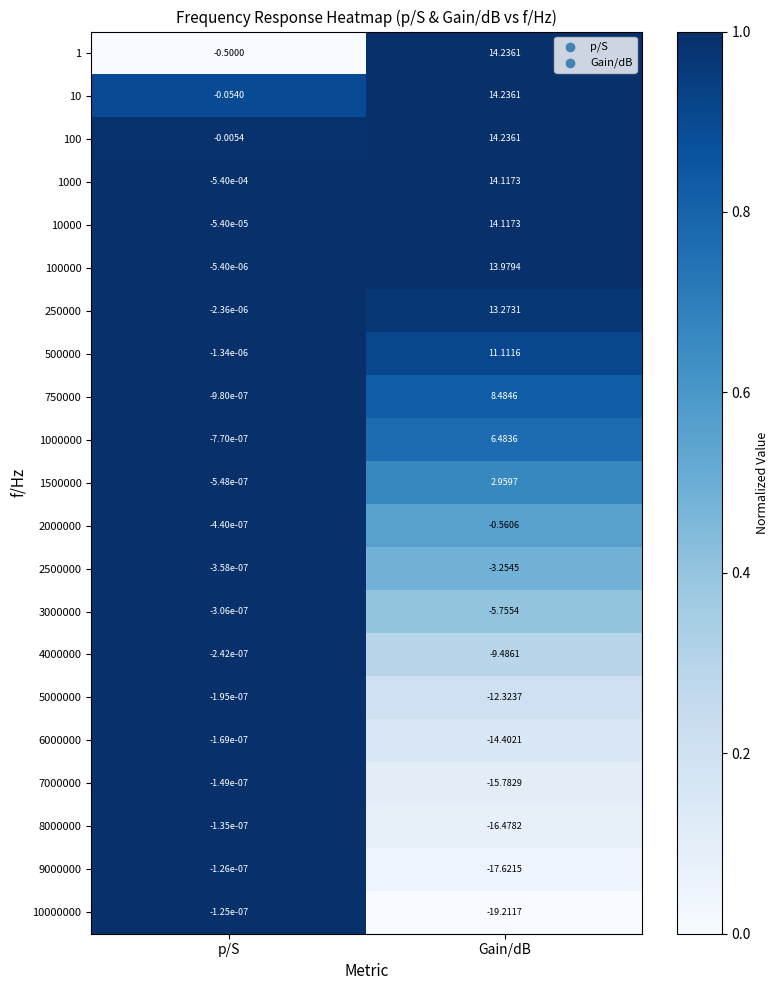

List the labels in order of 500000 value, smallest first.

p/S, Gain/dB